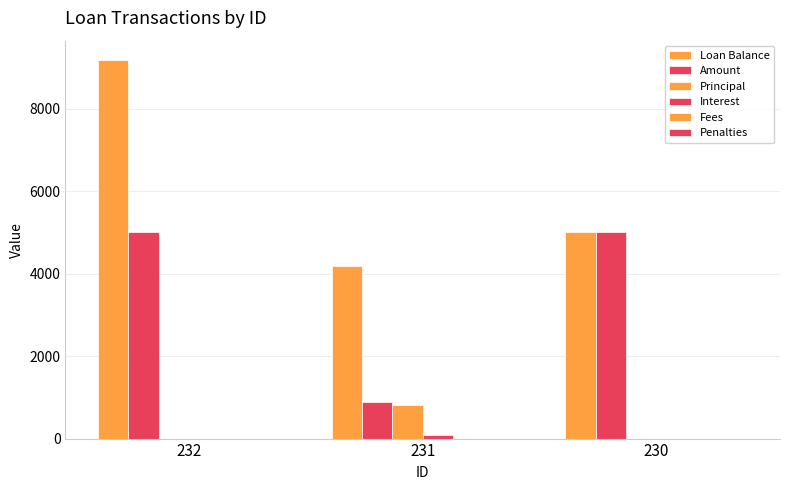

Count the number of data series in this chart.

4